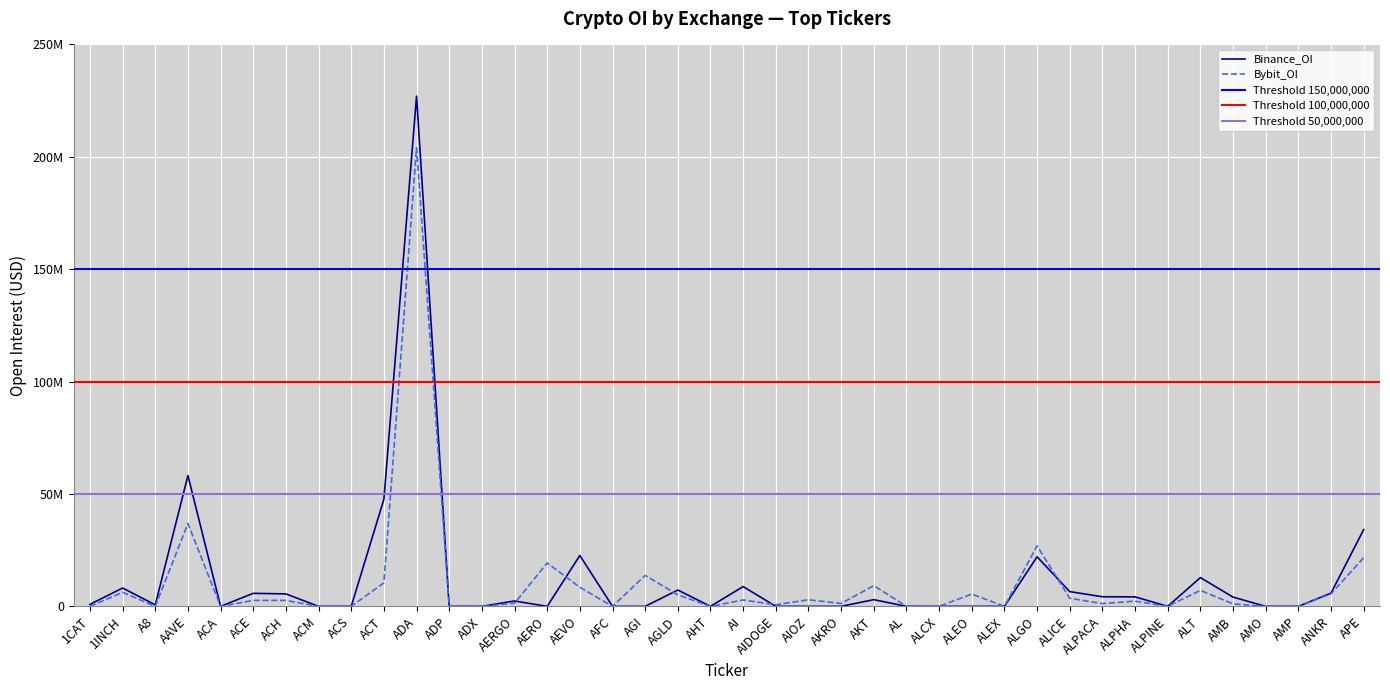

Reading right to left, list all the values displayed in this chart.

Binance_OI: APE=34154312	ANKR=5877969	AMP=0	AMO=0	AMB=4108697	ALT=12798842	ALPINE=0	ALPHA=4223871	ALPACA=4272737	ALICE=6559630	ALGO=22046050	ALEX=0	ALEO=0	ALCX=0	AL=0	AKT=2978898	AKRO=0	AIOZ=0	AIDOGE=0	AI=8792034	AHT=0	AGLD=7266307	AGI=0	AFC=0	AEVO=22636291	AERO=0	AERGO=2392550	ADX=0	ADP=0	ADA=227002498	ACT=47631399	ACS=0	ACM=0	ACH=5540452	ACE=5796857	ACA=0	AAVE=58205709	A8=656784	1INCH=8158186	1CAT=875493
Bybit_OI: APE=21645596	ANKR=5566338	AMP=0	AMO=0	AMB=1092074	ALT=7107990	ALPINE=0	ALPHA=2318873	ALPACA=1225977	ALICE=3623516	ALGO=26909239	ALEX=0	ALEO=5476698	ALCX=0	AL=0	AKT=9214718	AKRO=1288125	AIOZ=2941728	AIDOGE=713579	AI=2824919	AHT=0	AGLD=5114425	AGI=13764420	AFC=0	AEVO=8502846	AERO=19295115	AERGO=1360676	ADX=0	ADP=0	ADA=204024730	ACT=10459104	ACS=0	ACM=0	ACH=2639715	ACE=2661890	ACA=0	AAVE=36861487	A8=0	1INCH=6227847	1CAT=0